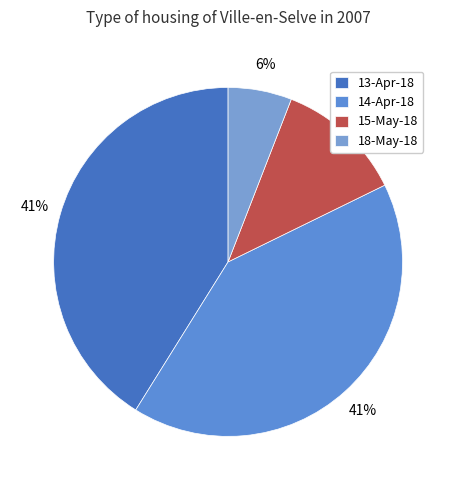

Rank the categories by value from highest to lowest.

13-Apr-18, 14-Apr-18, 15-May-18, 18-May-18